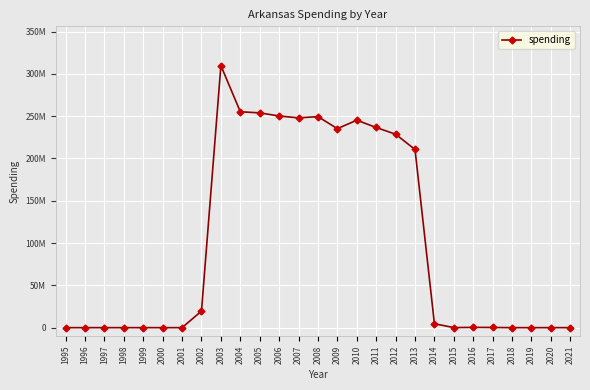

True or false: the data shows 0 at 1998.

True